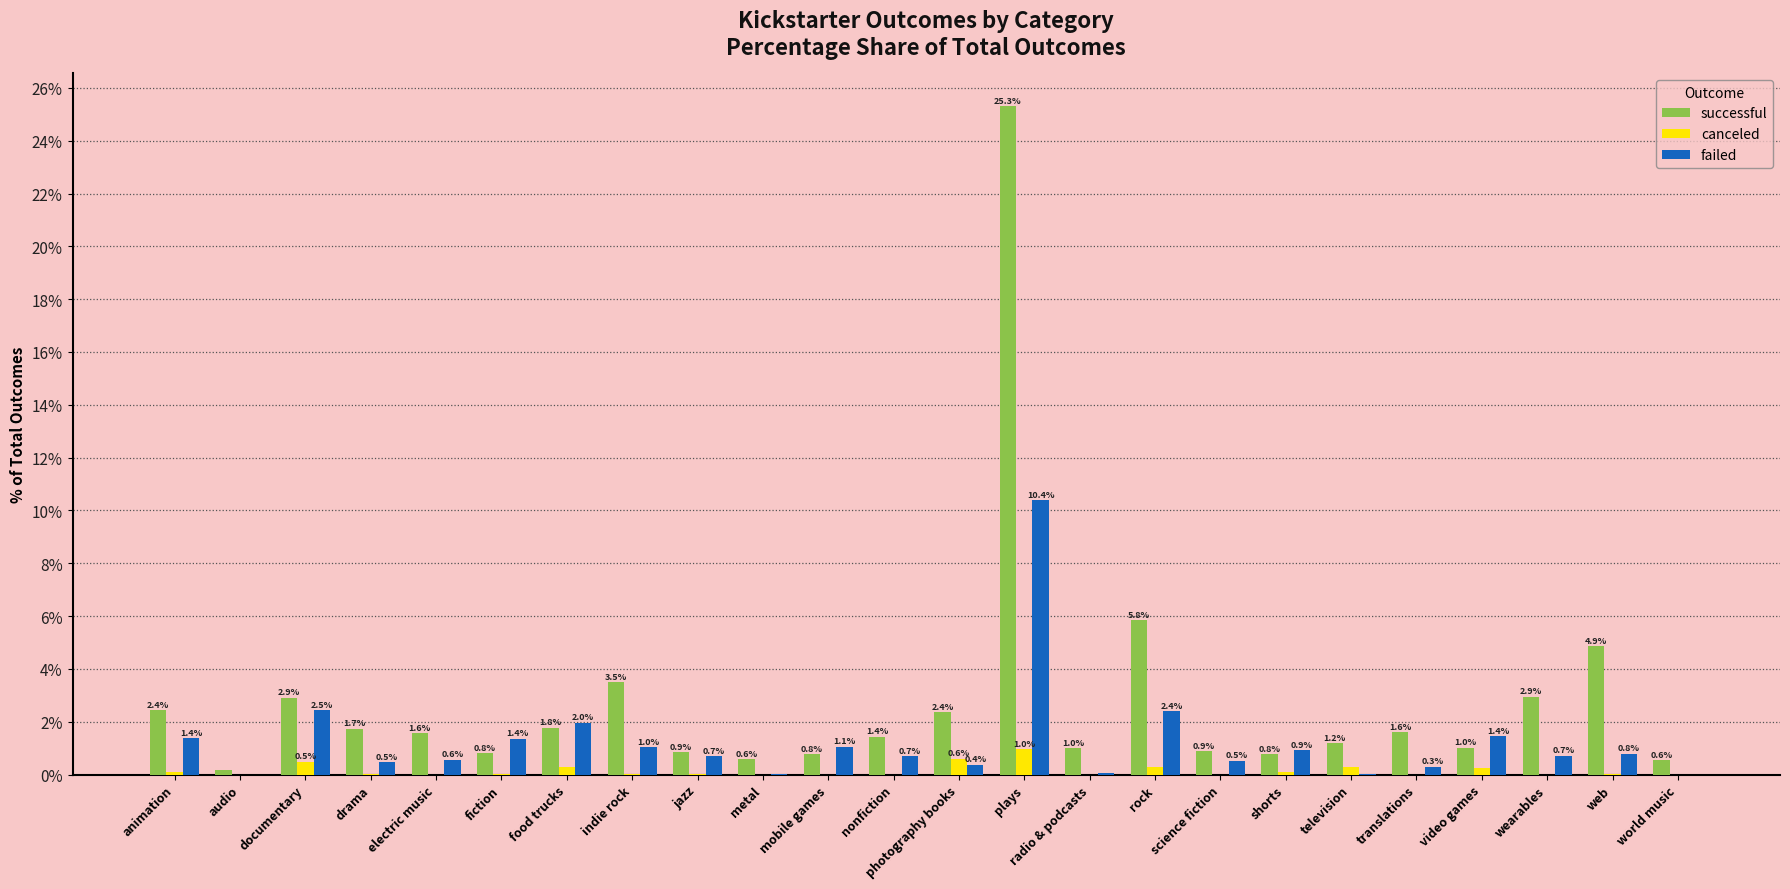

Is the value of successful at television greater than the value of failed at web?

Yes